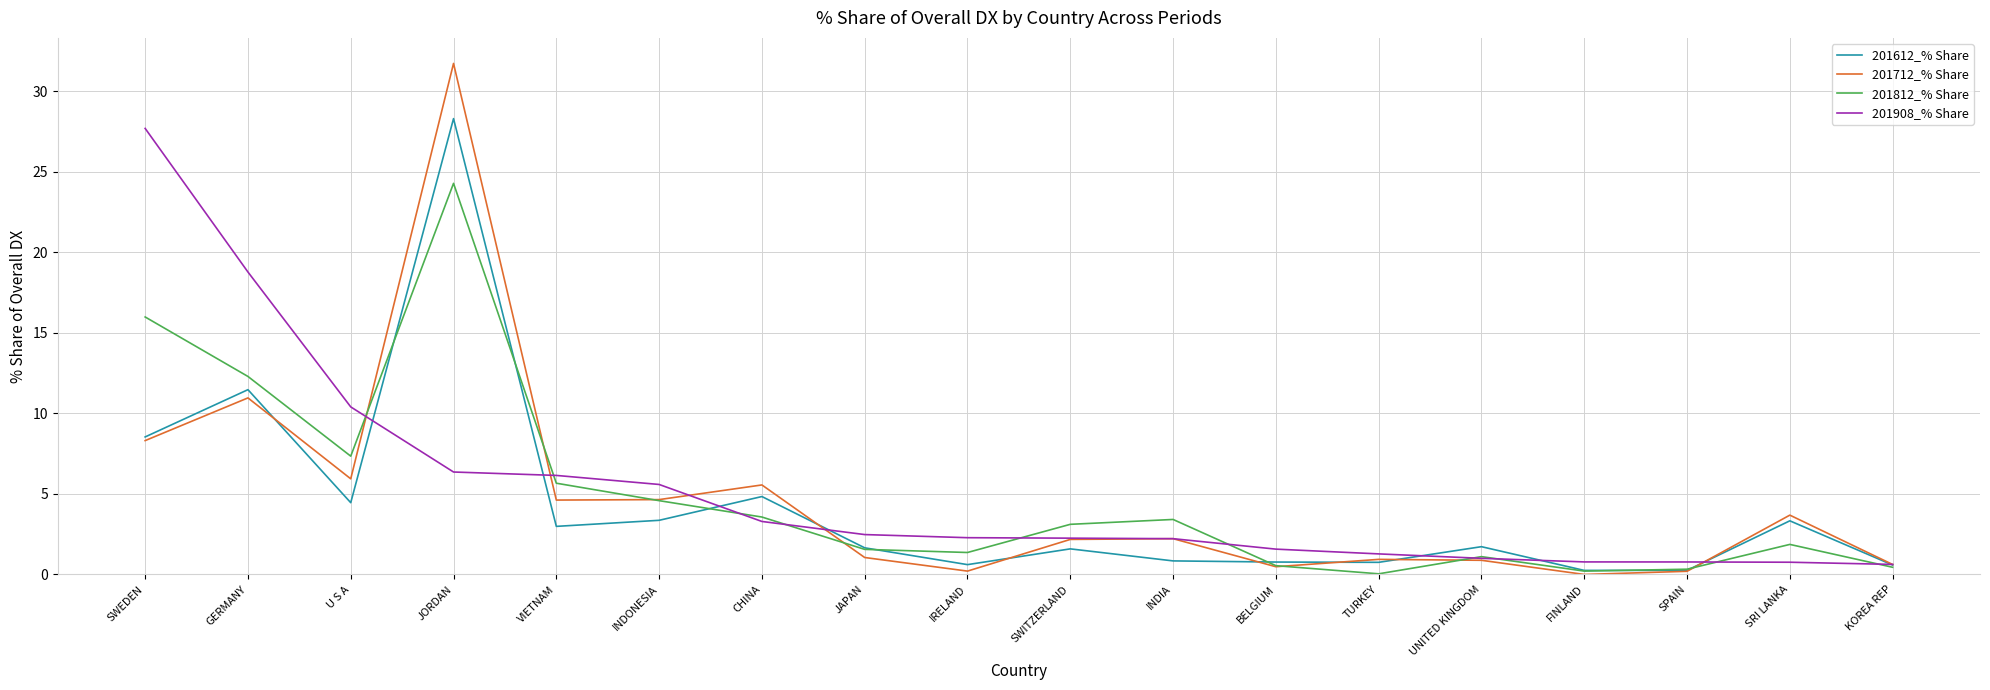

What is the difference between the maximum and minimum values in the 201712_% Share series?

31.7